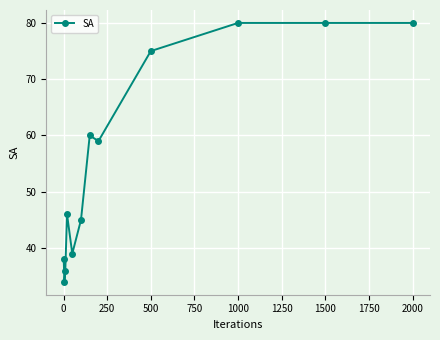

What is the minimum value shown in the chart?

34